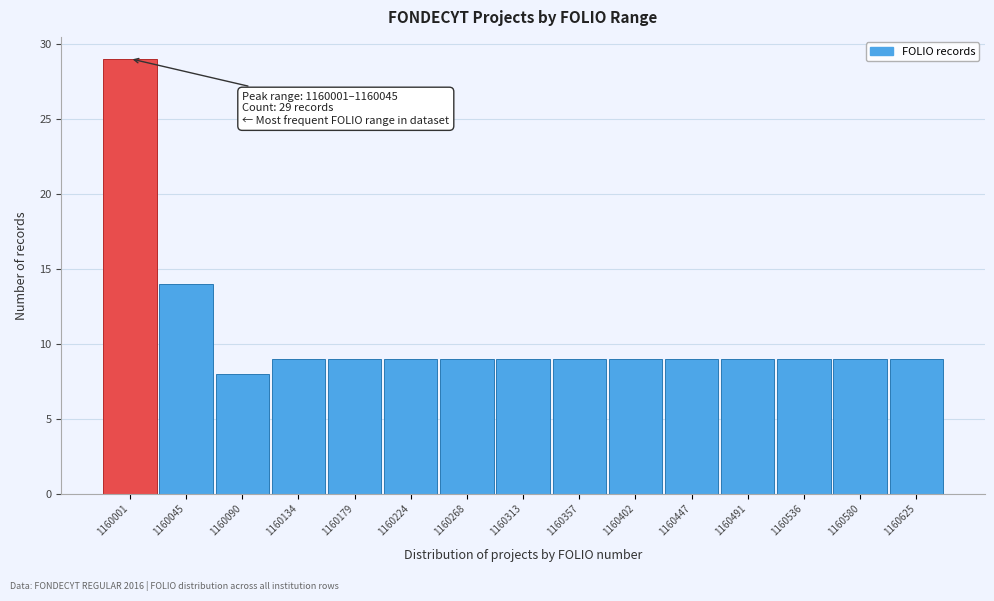

Reading left to right, list all the values displayed in this chart.

1160001=29	1160045=14	1160090=8	1160134=9	1160179=9	1160224=9	1160268=9	1160313=9	1160357=9	1160402=9	1160447=9	1160491=9	1160536=9	1160580=9	1160625=9